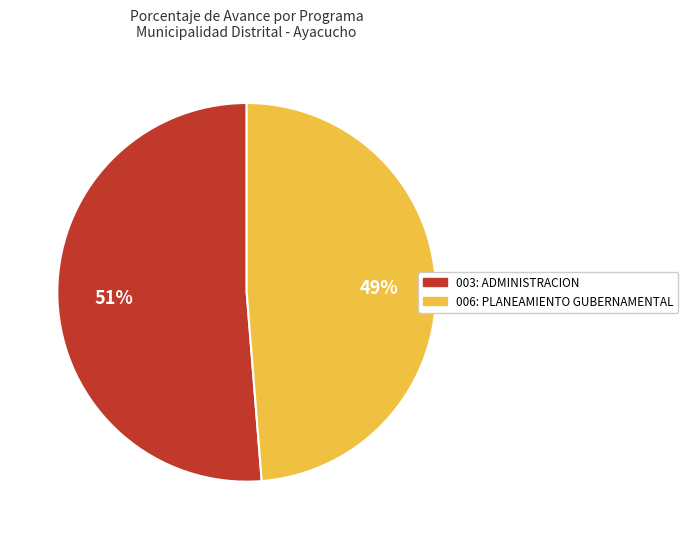

Which slice represents more than half of the pie?

003: ADMINISTRACION